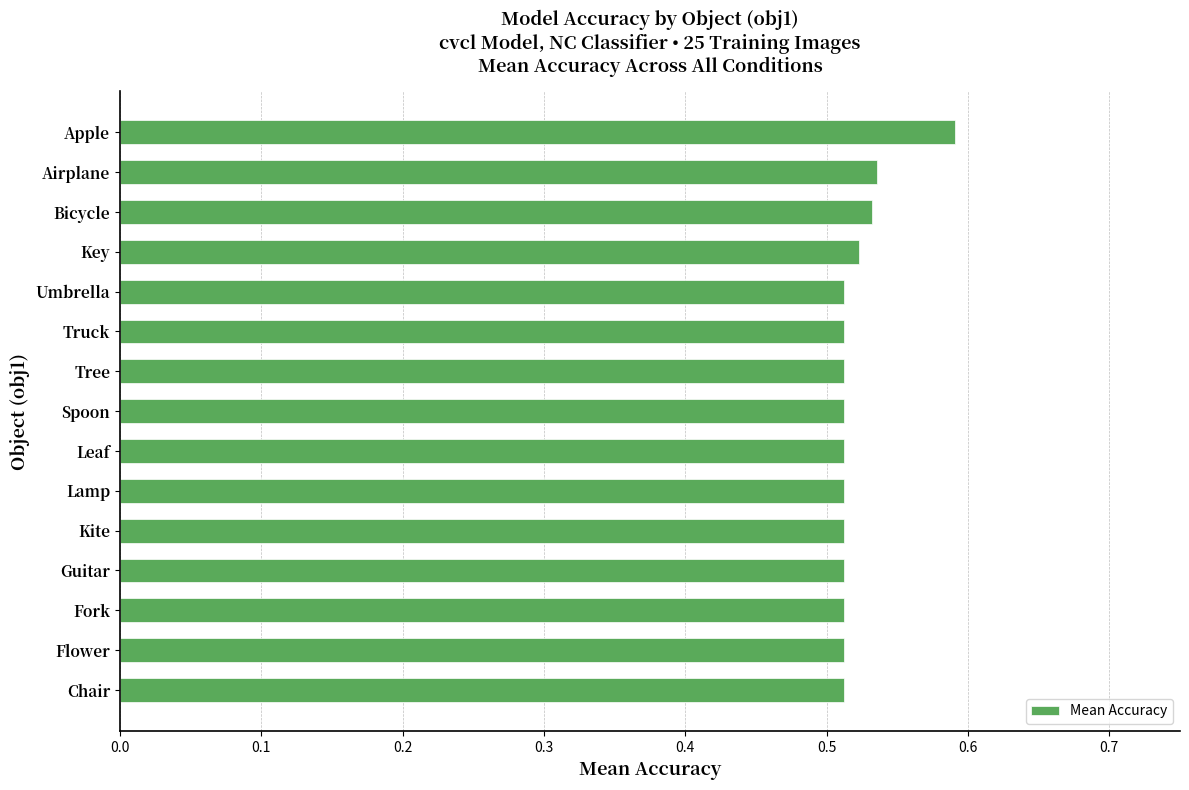

Is it true that the value at Spoon is 0.1?

False